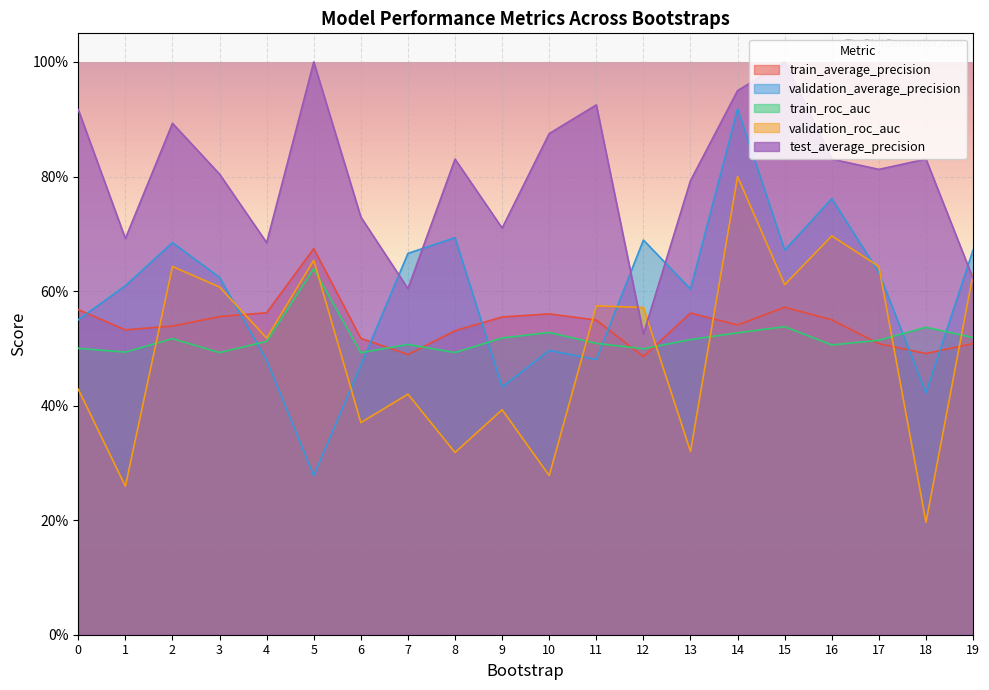

What is the value of the train_roc_auc point at the 4th from the left?

0.5